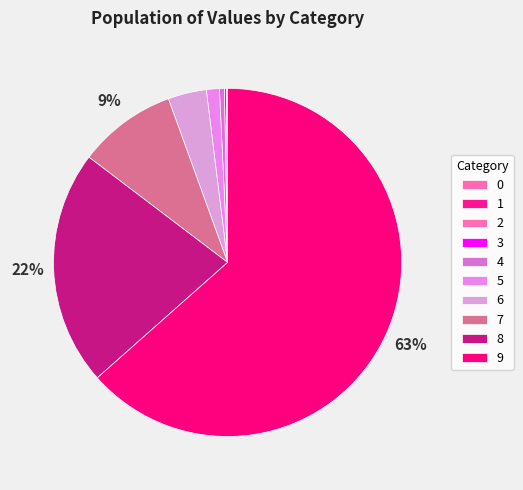

The 3 slice represents 0% of the pie. True or false?

True